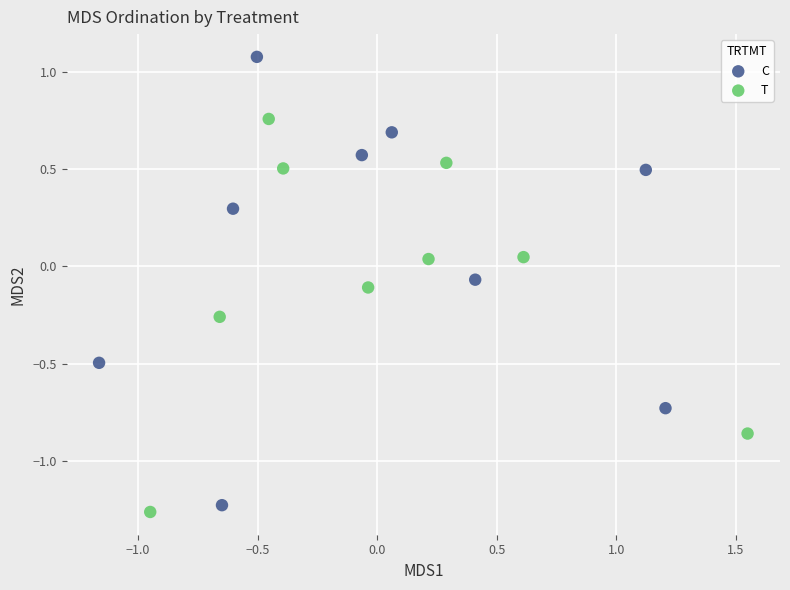

Which series reaches the maximum Y coordinate?

C